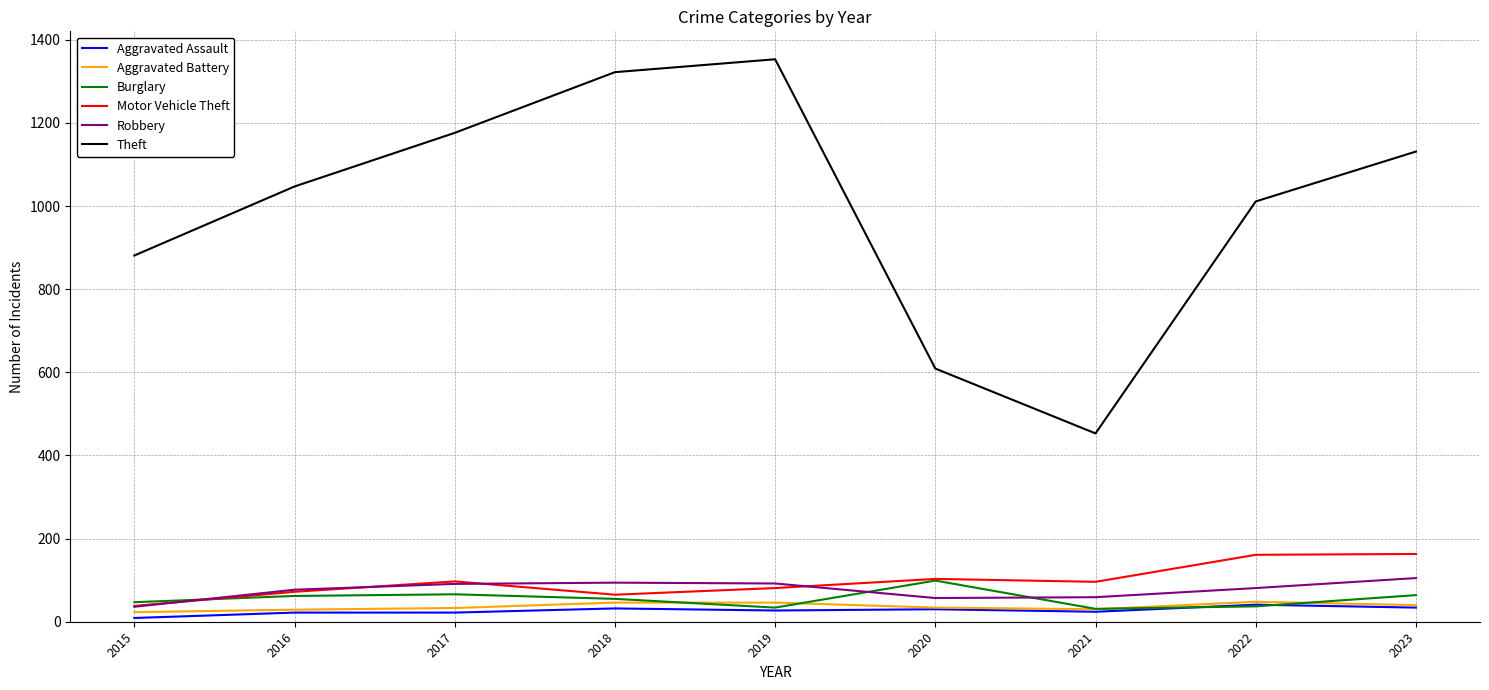

Which category has the lowest value across all series?

2015